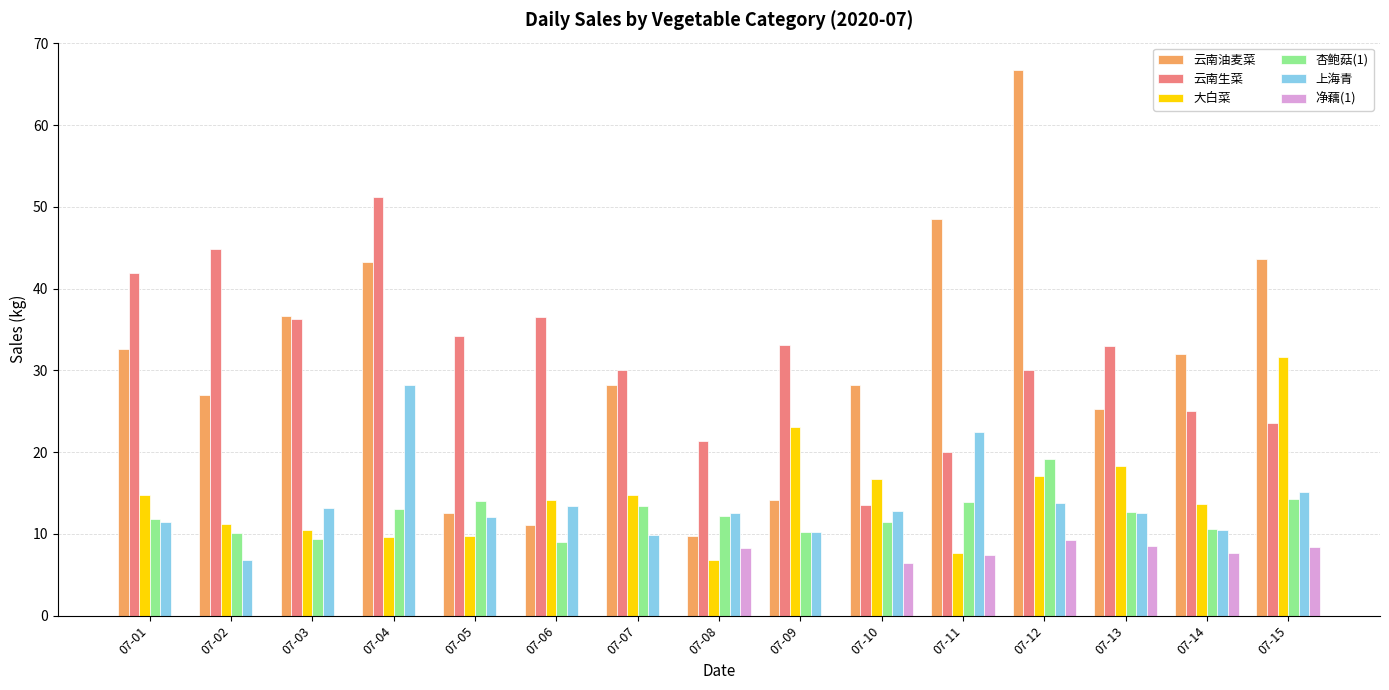

At which label is 云南油麦菜 closest to 38?

07-03